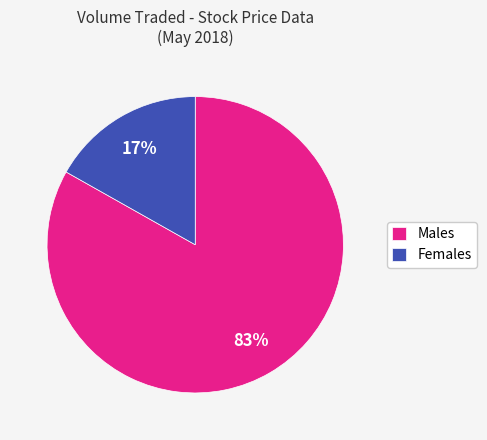

To the nearest percent, what percentage of the pie is Males?

83%